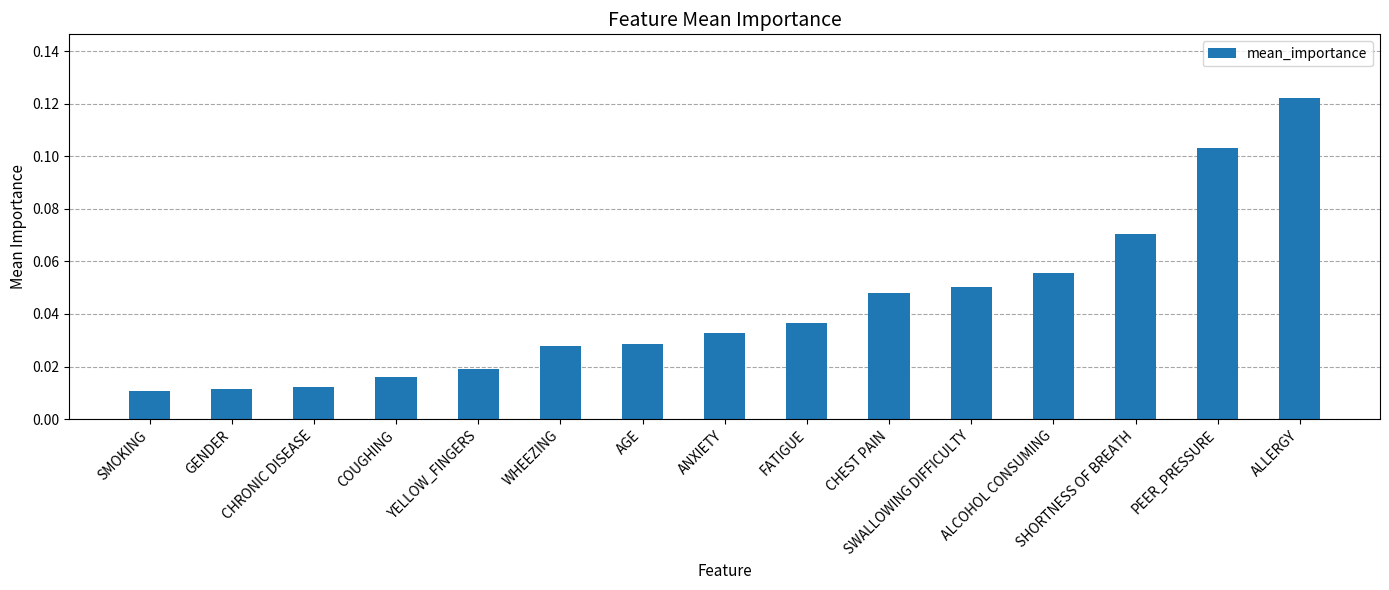

True or false: the data shows 0.1 at CHEST PAIN.

False